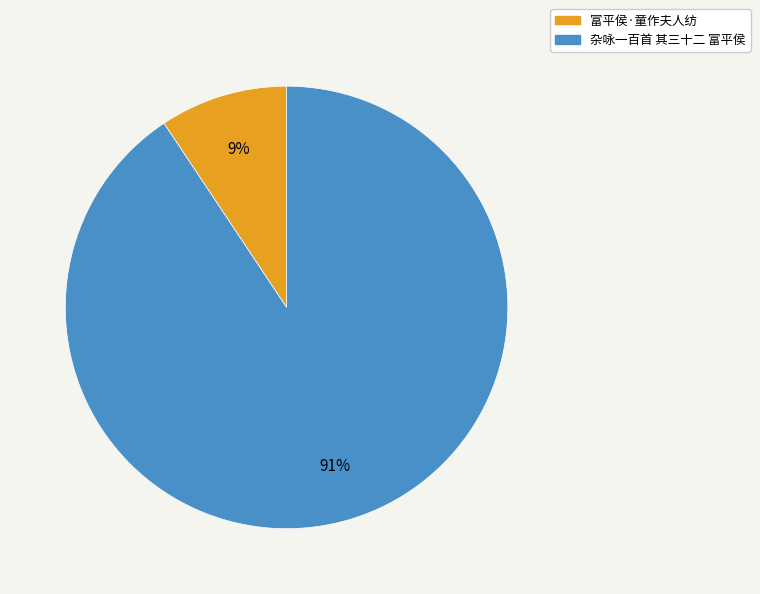

Is it true that 富平侯·童作夫人纺 is 19% of the pie?

False